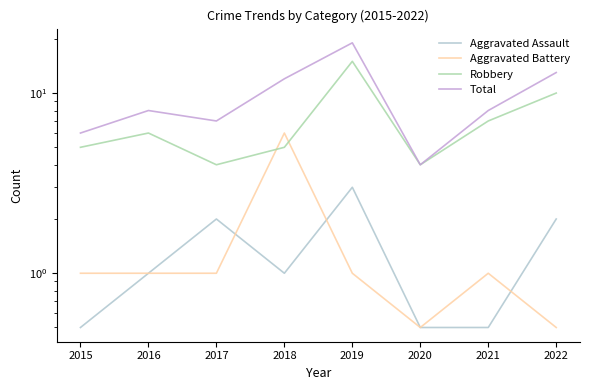

What is the maximum value shown in the chart?

19.0